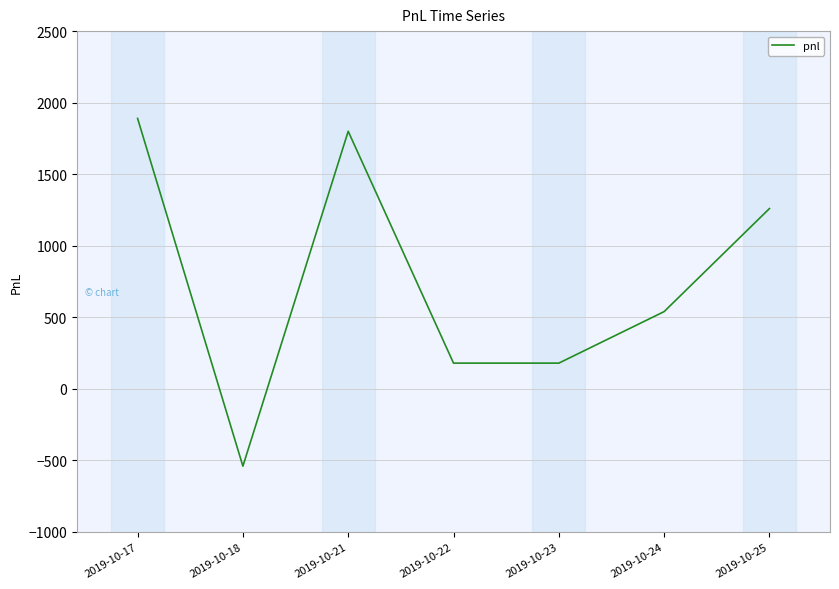

What is the sum of all values?

5310